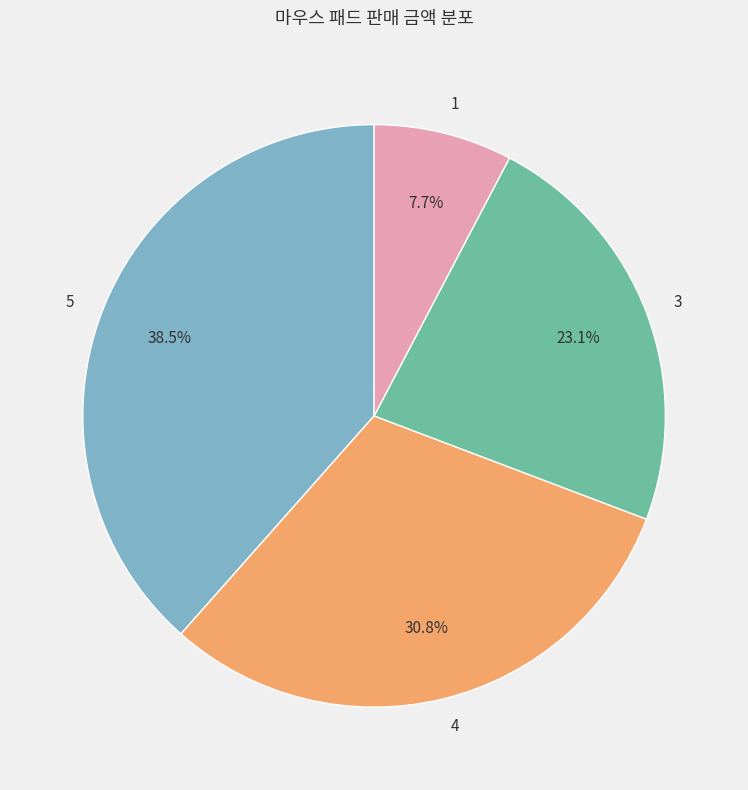

What is the smallest slice in the pie chart?

1